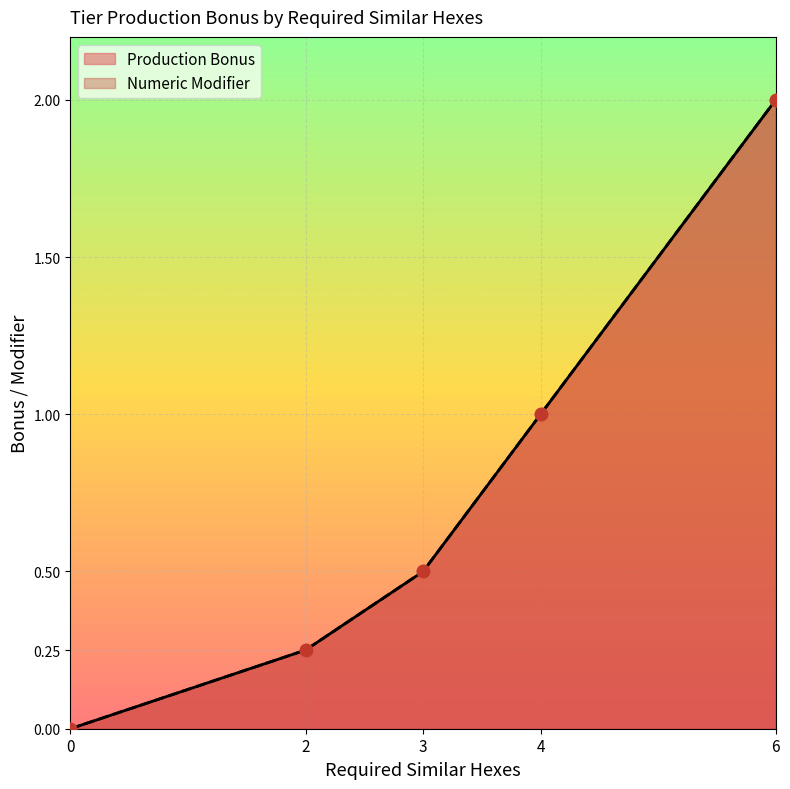

What is the total value across all series at 6?

4.0